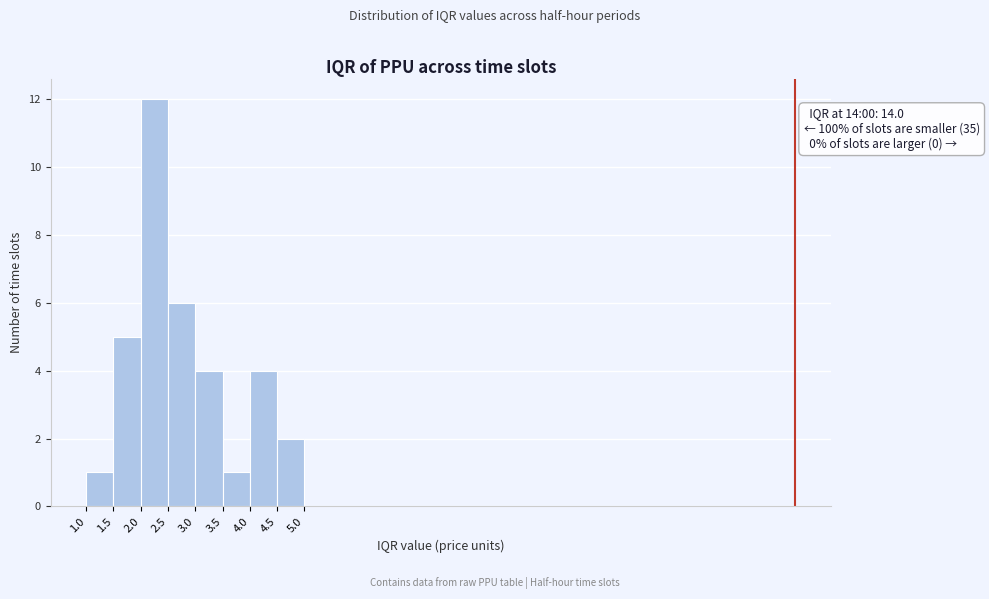

Which range on the x-axis has the tallest bar?

2.0 to 2.5